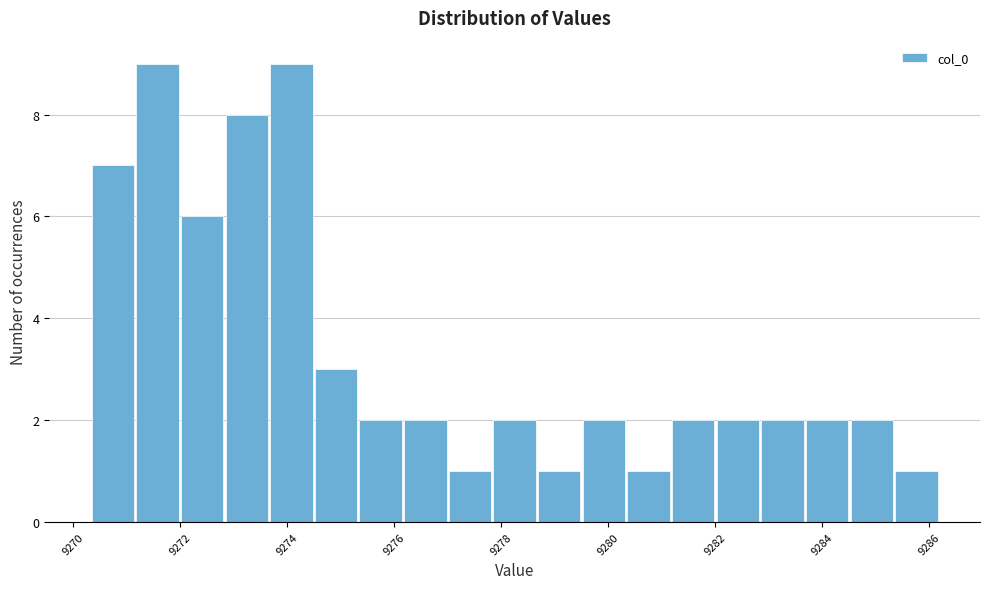

Reading left to right, transcribe this chart: for each bar, give the range it covers on the x-axis and its height. Neither the bar edges nor the heights are printed on the chart, so give them approximately, as read against the axes.

9270.4 to 9271.2: 7
9271.2 to 9272.0: 9
9272.0 to 9272.8: 6
9272.8 to 9273.6: 8
9273.6 to 9274.6: 9
9274.6 to 9275.4: 3
9275.4 to 9276.2: 2
9276.2 to 9277.0: 2
9277.0 to 9277.8: 1
9277.8 to 9278.6: 2
9278.6 to 9279.6: 1
9279.6 to 9280.4: 2
9280.4 to 9281.2: 1
9281.2 to 9282.0: 2
9282.0 to 9282.8: 2
9282.8 to 9283.6: 2
9283.6 to 9284.6: 2
9284.6 to 9285.4: 2
9285.4 to 9286.2: 1